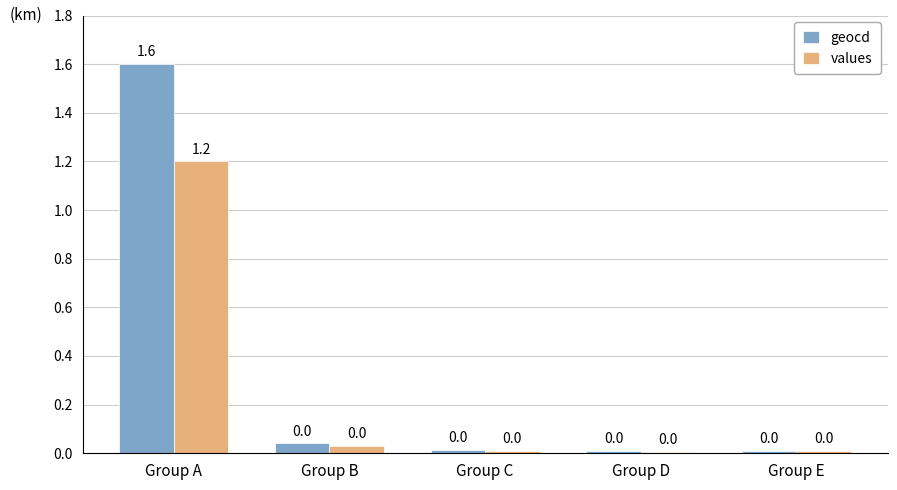

Which category has the highest value across all series?

Group A